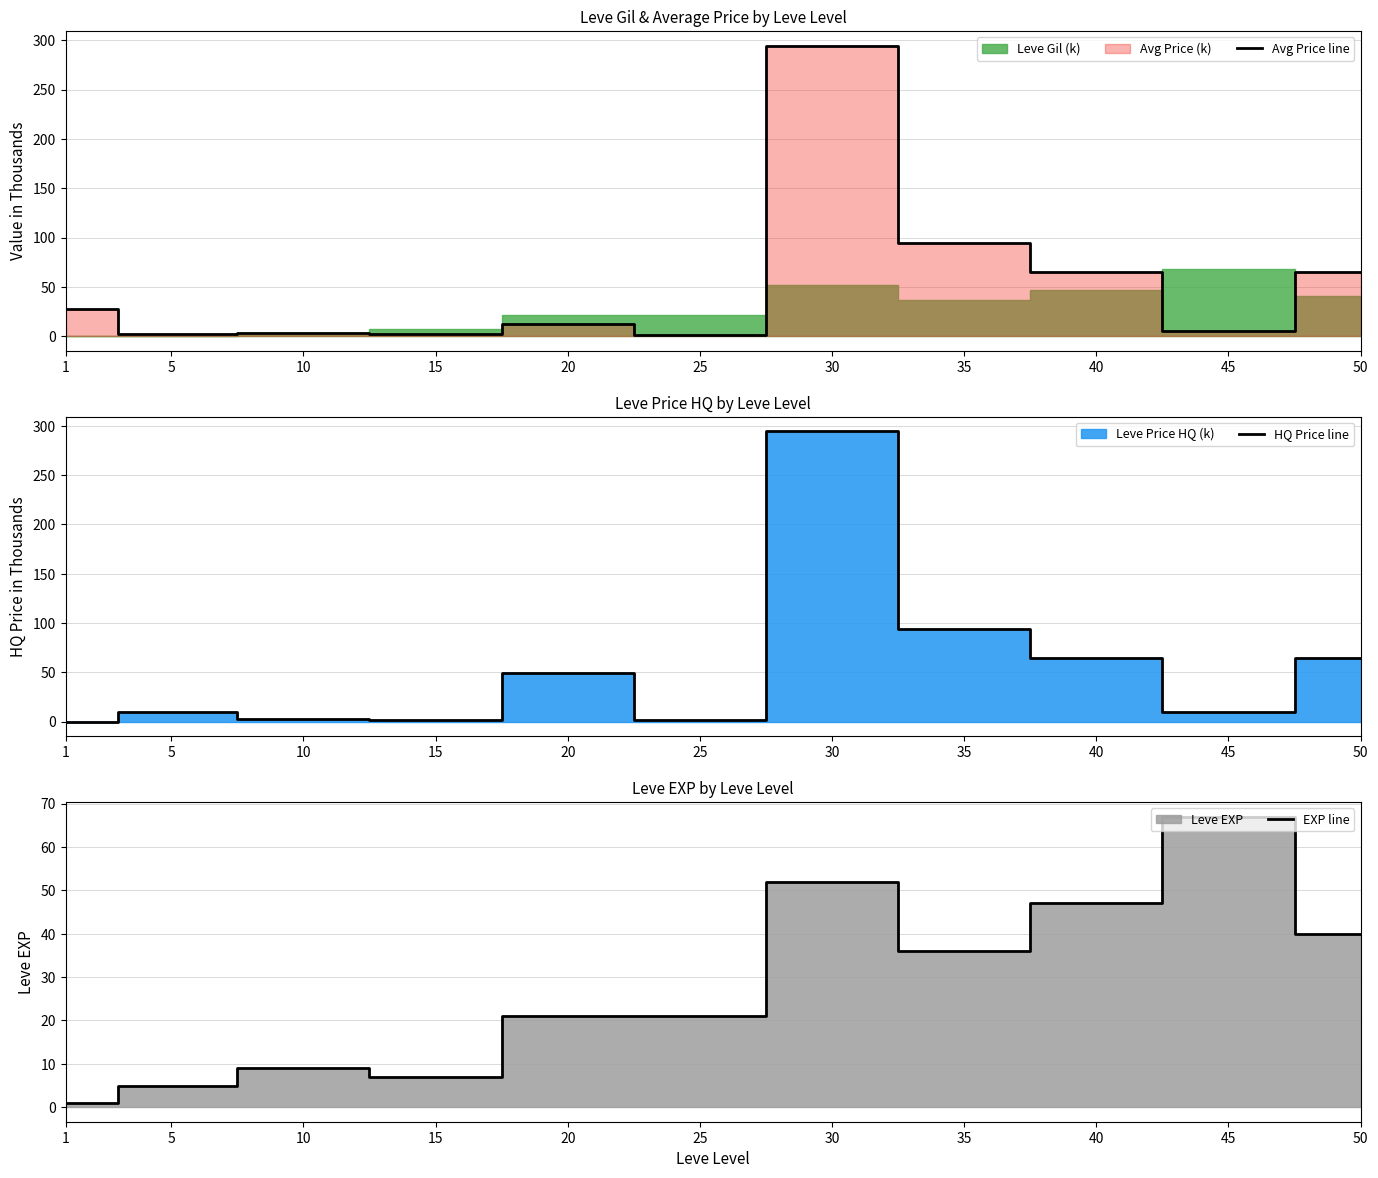

Reading left to right, transcribe all the data shown in this chart.

Avg Price line: 1=27.1	5=2.5	10=3.2	15=2.1	20=12.2	25=1.4	30=294.7	35=94.0	40=65.0	45=5.0	50=65.0
HQ Price line: 1=0.0	5=10.0	10=3.2	15=1.9	20=49.5	25=1.3	30=294.7	35=94.0	40=65.0	45=10.0	50=65.0
EXP line: 1=1.0	5=5.0	10=9.0	15=7.0	20=21.0	25=21.0	30=52.0	35=36.0	40=47.0	45=67.0	50=40.0